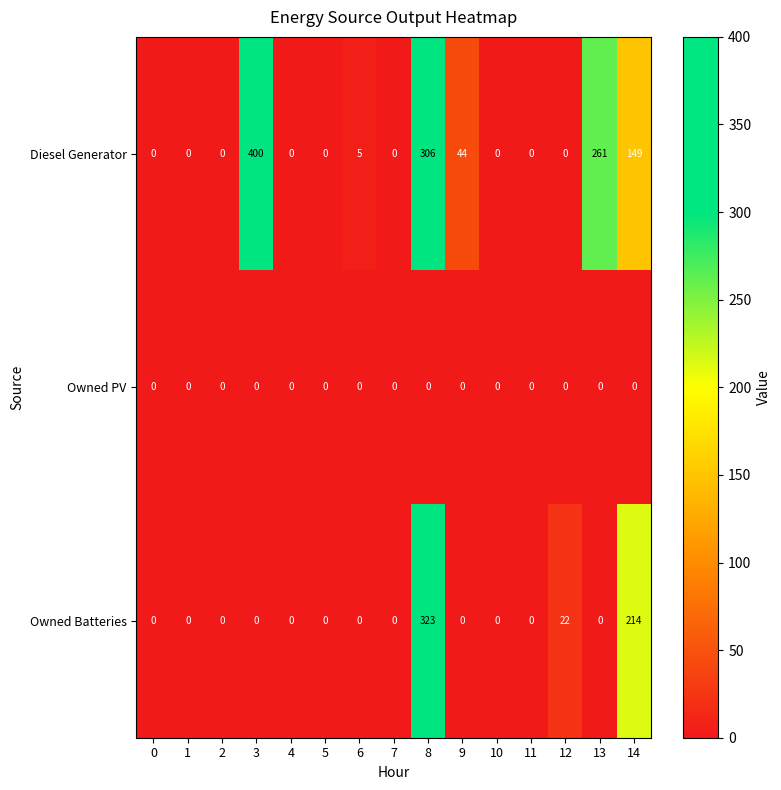

True or false: Owned Batteries has a value of 0 at 6.

True